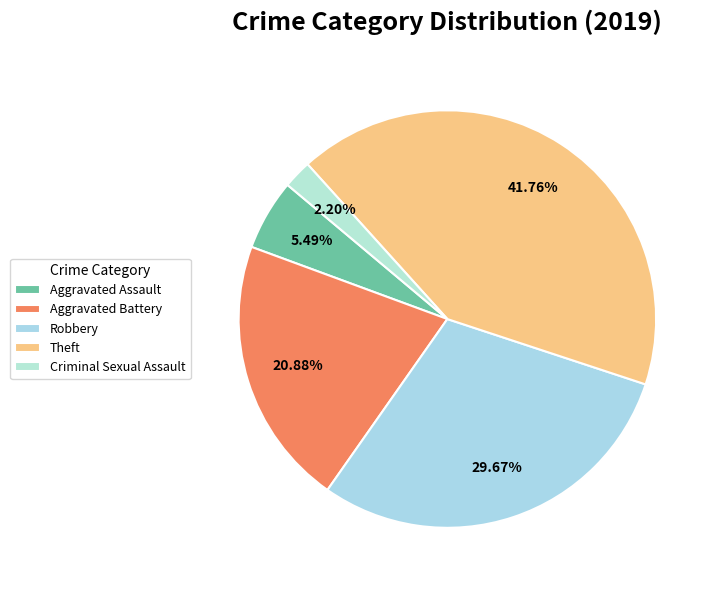

Does Robbery account for over 50% of the chart?

No